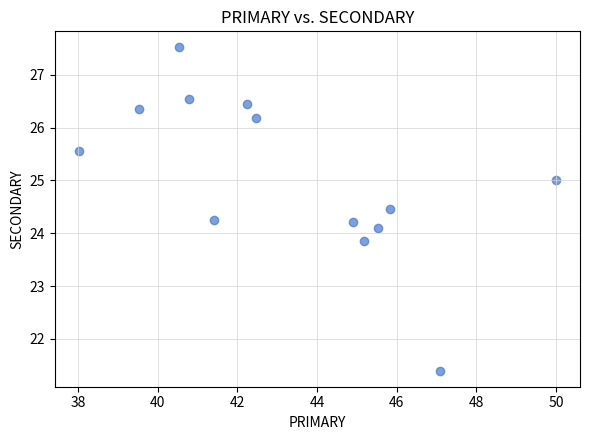

What is the range of X values (max minus min)?

12.0